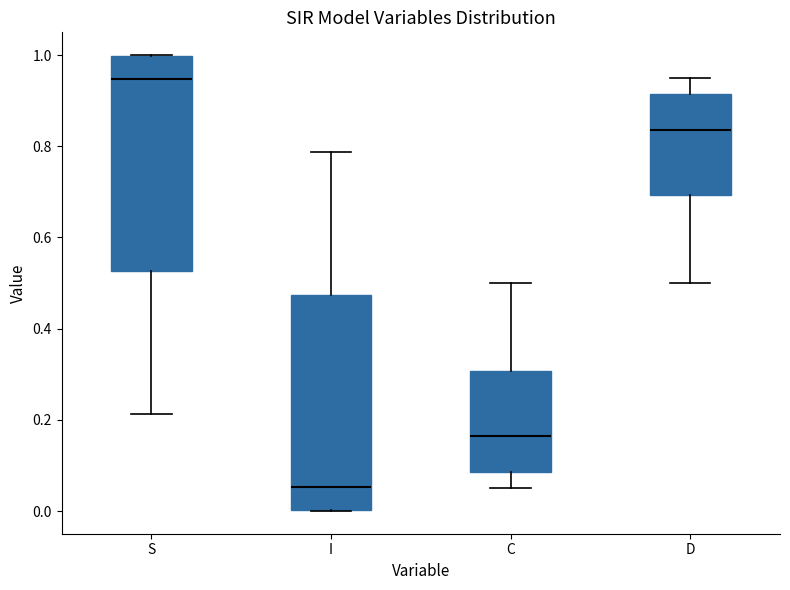

Reading left to right, read every box against the y-axis: the position of its median line, the range the box covers, and the ends of its whiskers. The values are not printed on the chart, so give them approximately, as read against the axis.

S: median 0.94, box 0.52 to 1.00, whiskers 0.22 to 1.00
I: median 0.06, box 0.00 to 0.48, whiskers 0.00 to 0.78
C: median 0.16, box 0.08 to 0.30, whiskers 0.04 to 0.50
D: median 0.84, box 0.70 to 0.92, whiskers 0.50 to 0.96